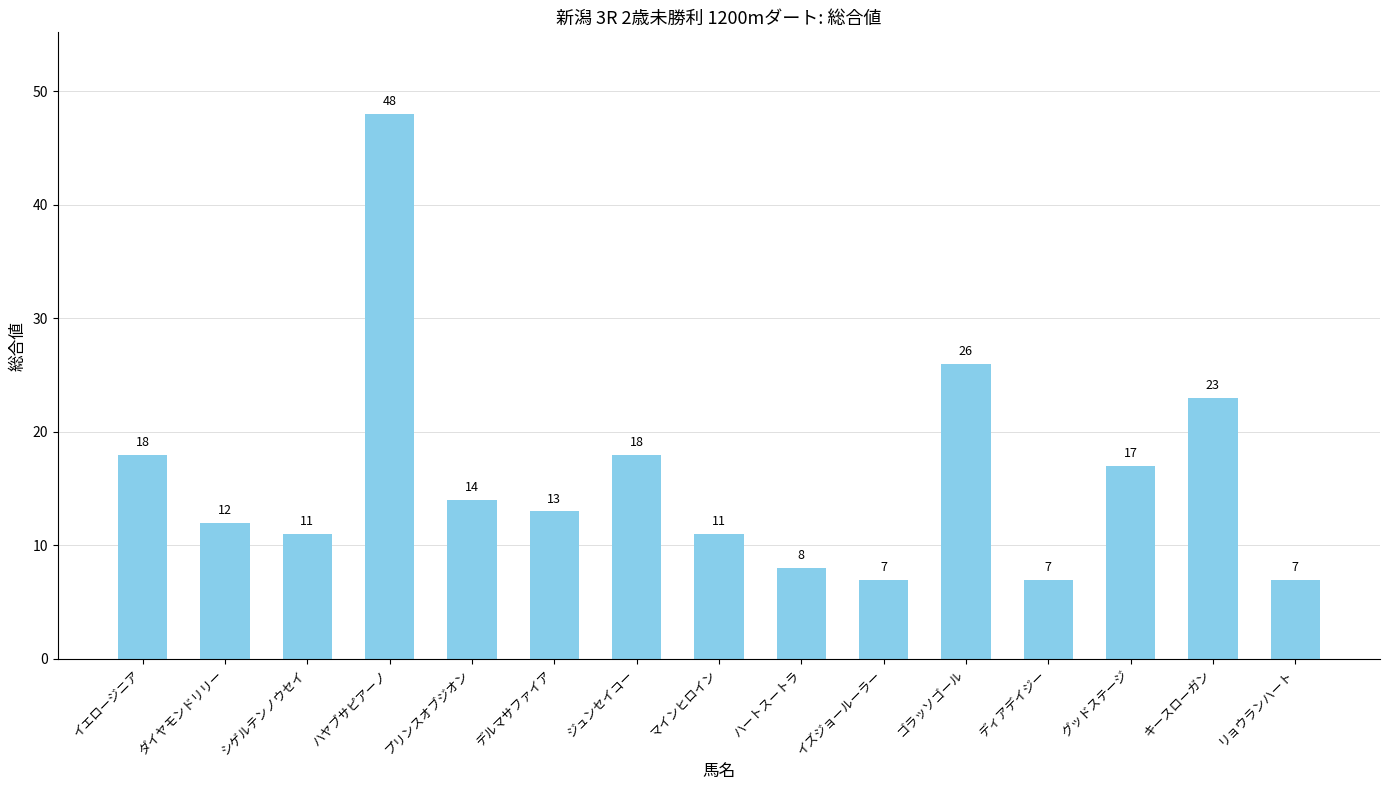

Reading left to right, transcribe all the data shown in this chart.

18	12	11	48	14	13	18	11	8	7	26	7	17	23	7